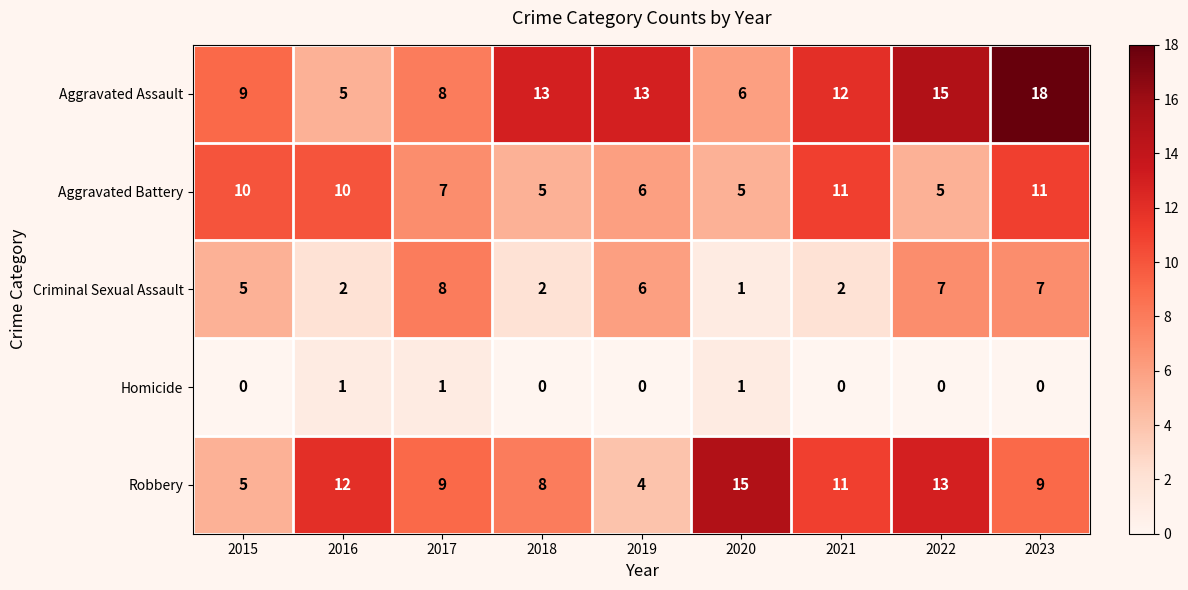

At how many categories does at least one series exceed 6?

9